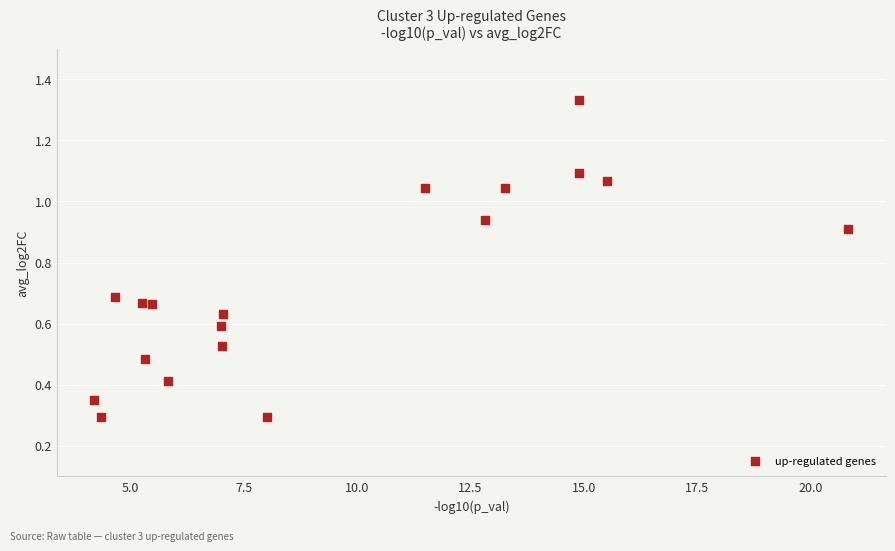

What is the range of X values (max minus min)?

16.6